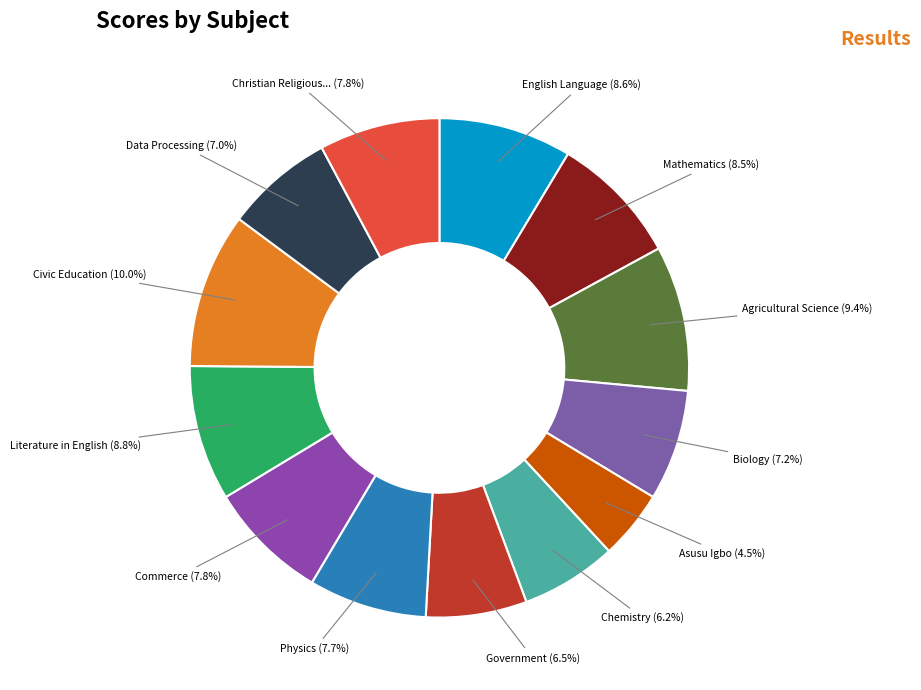

Is there any slice that represents more than half of the pie?

No